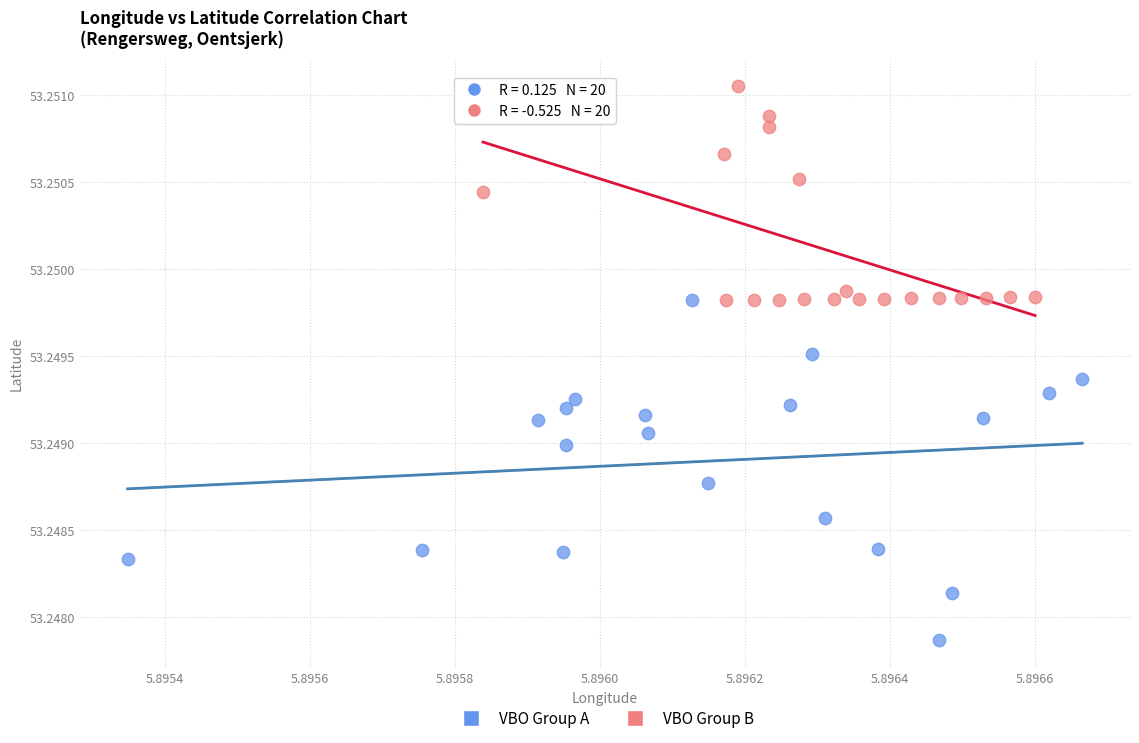

Which series has the largest Y range (max minus min)?

VBO Group A